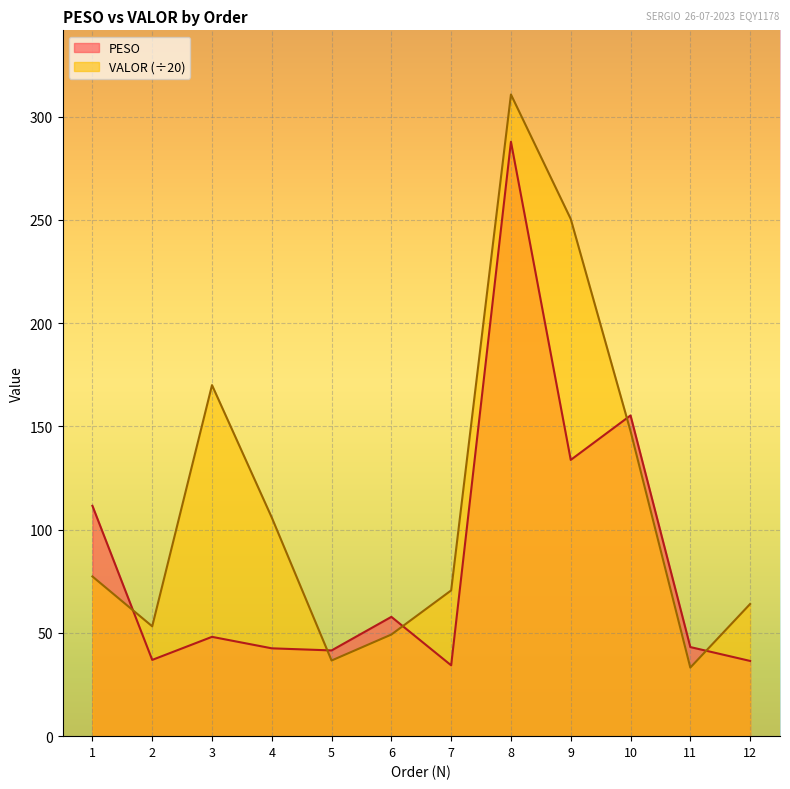

The value of PESO at 1 is 52.4. True or false?

False